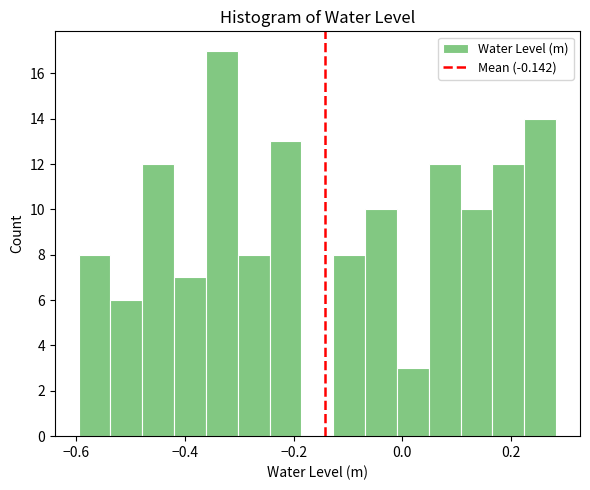

Read against the x-axis, roughly where is the centre of the tallest bar?

-0.34